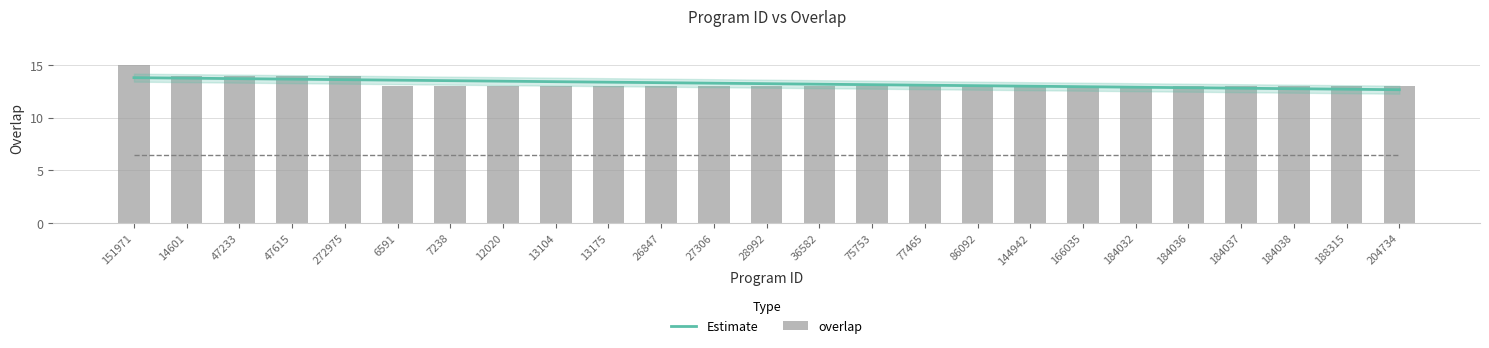

Read the value at 27306.

13